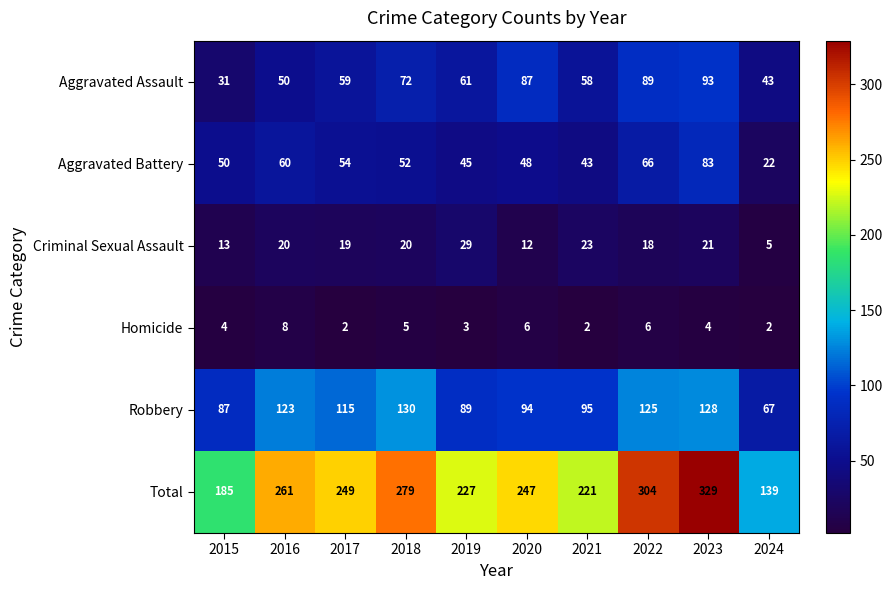

Rank the series by their maximum value, from highest to lowest.

Total, Robbery, Aggravated Assault, Aggravated Battery, Criminal Sexual Assault, Homicide